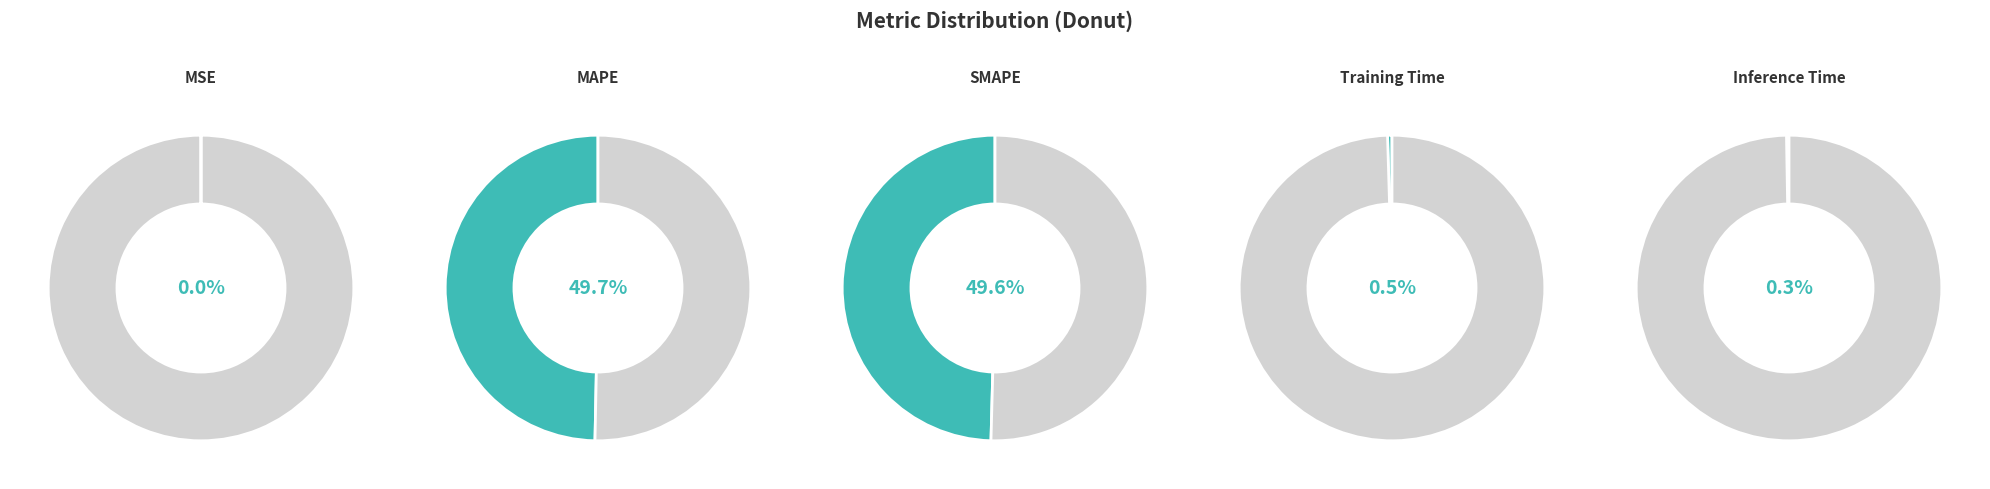

How much of the chart is everything except Inference Time?

99.7%